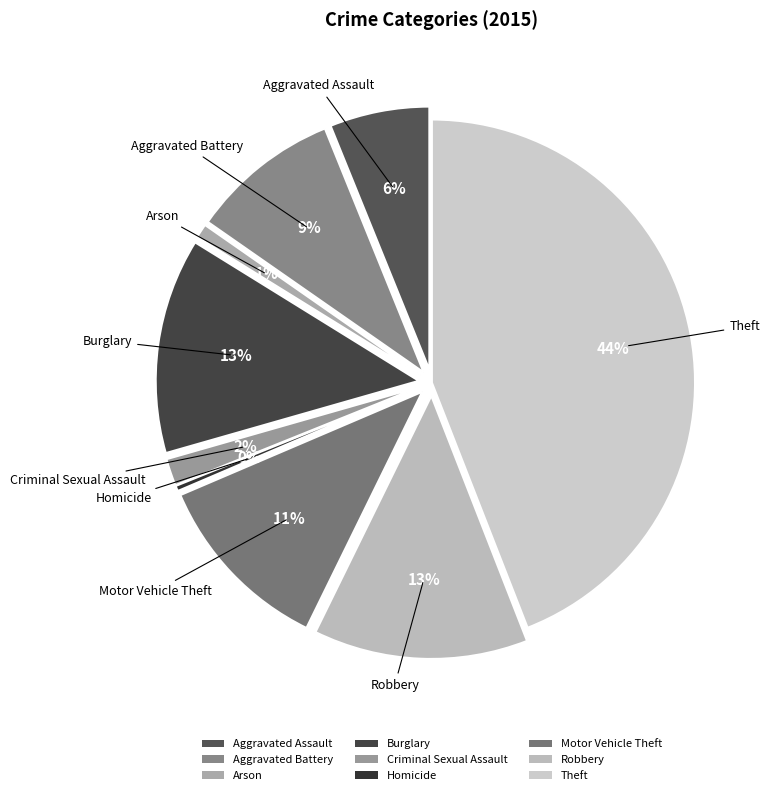

What is the smallest slice in the pie chart?

Homicide